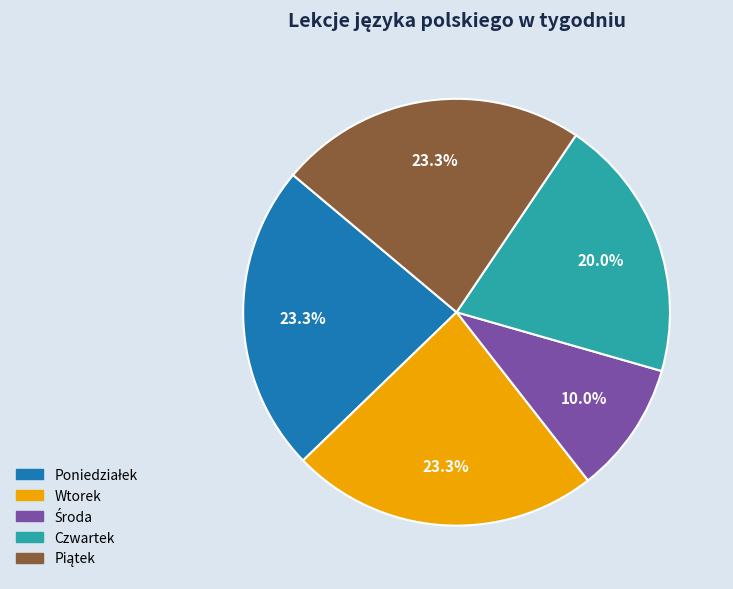

What portion of the pie excludes Wtorek?

76.7%